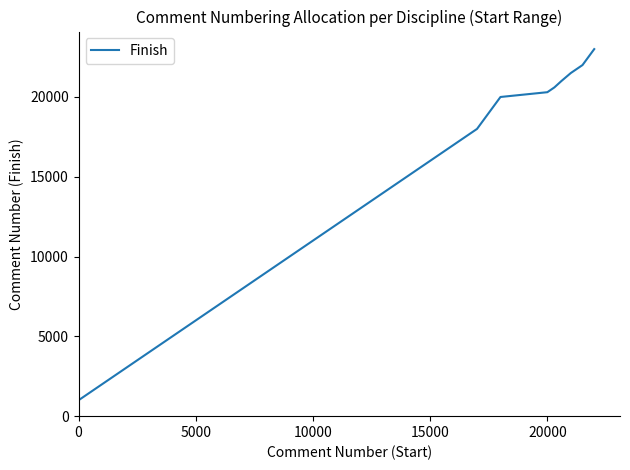

What is the greatest value displayed?

23000